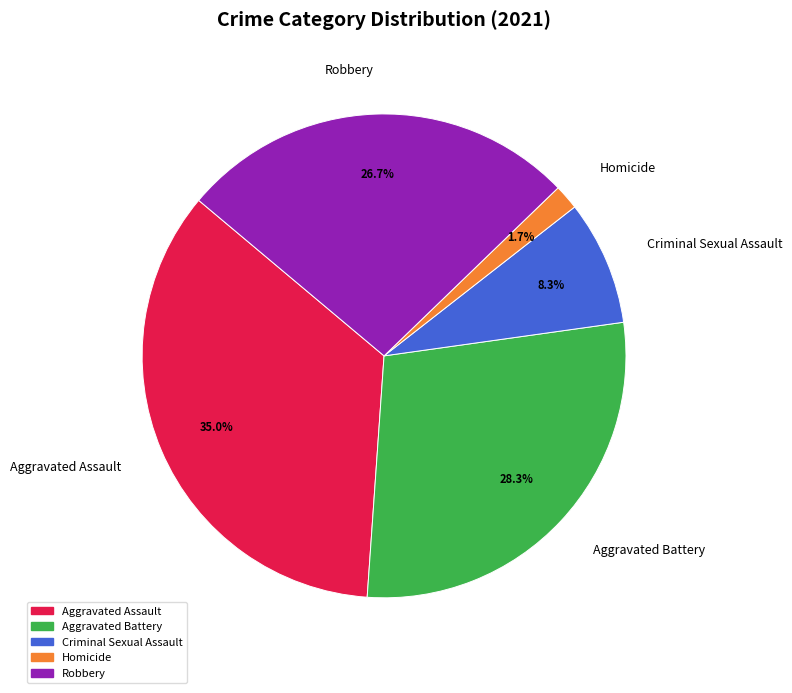

To the nearest percent, what portion does Homicide represent?

2%